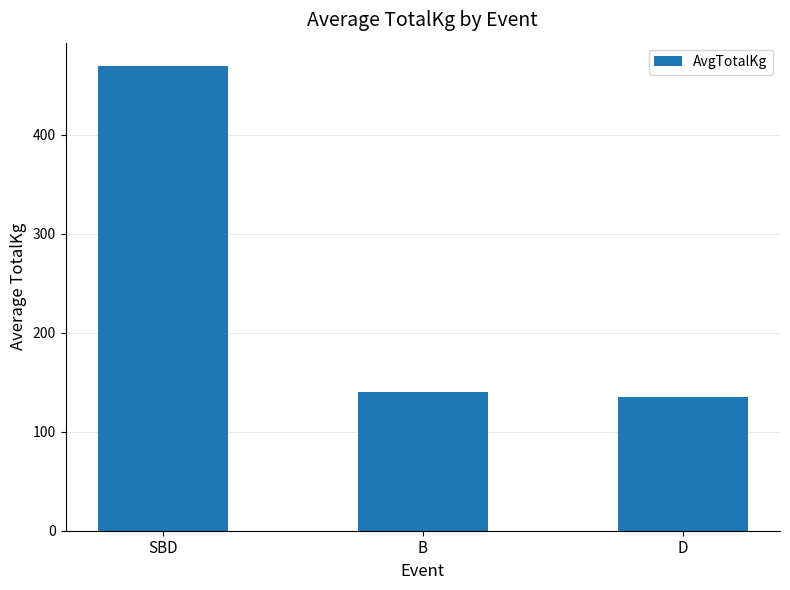

The chart shows a value of 469.8 at SBD. True or false?

True